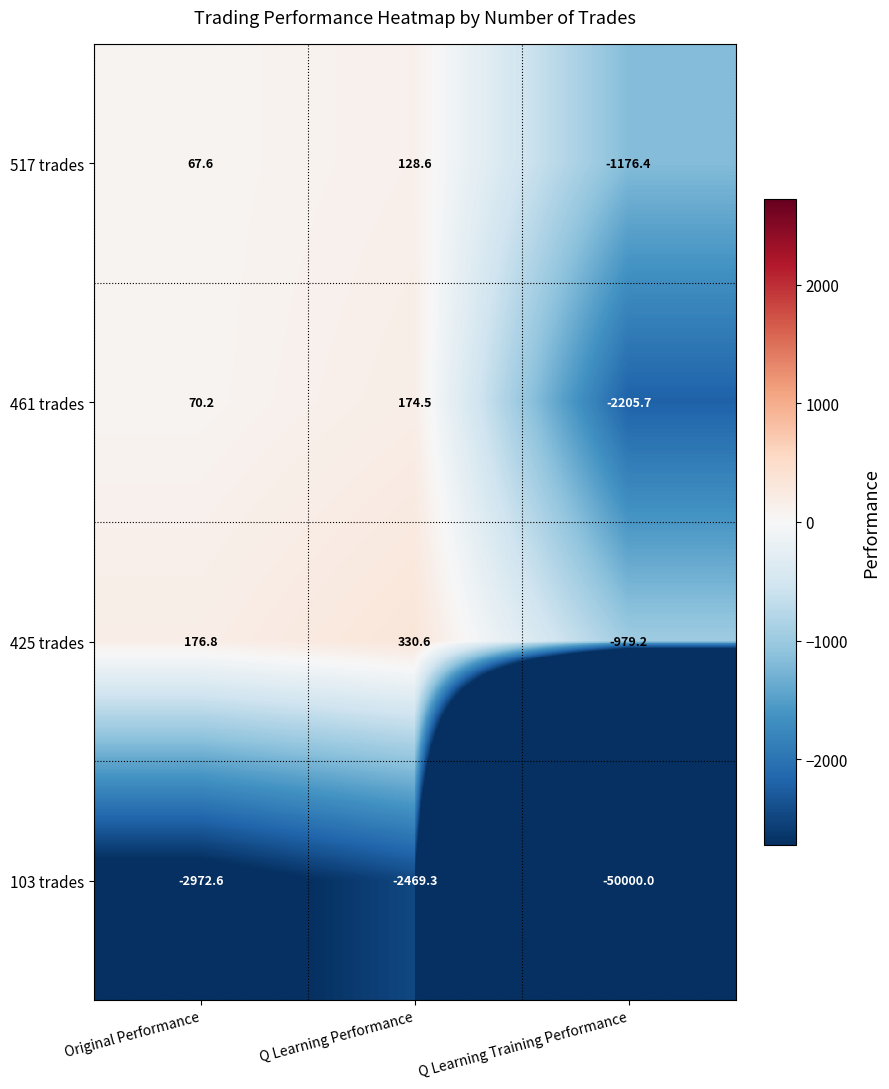

What is the greatest value displayed?

330.6